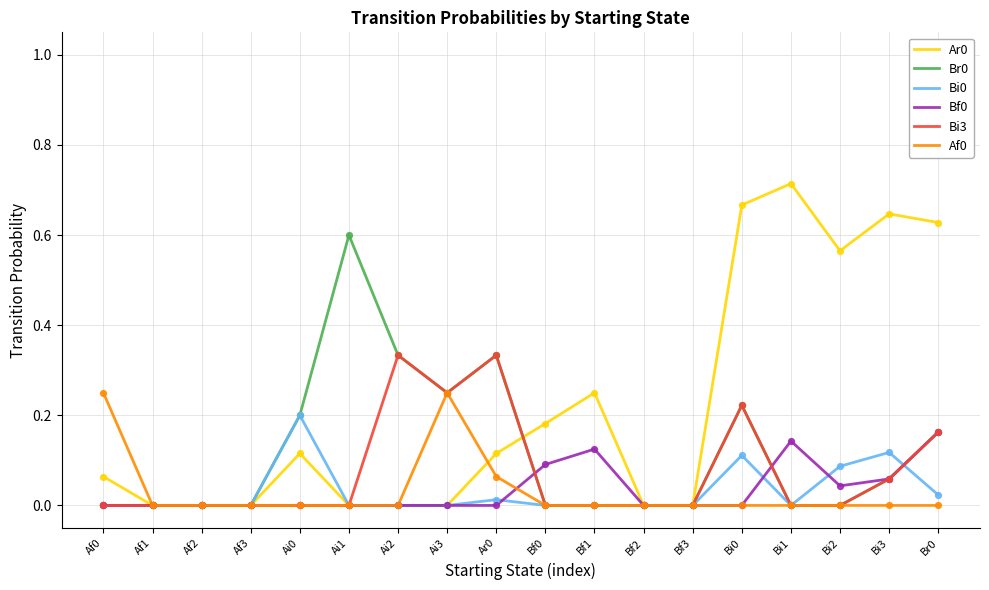

What is the total value across all series at Bf1?

0.4